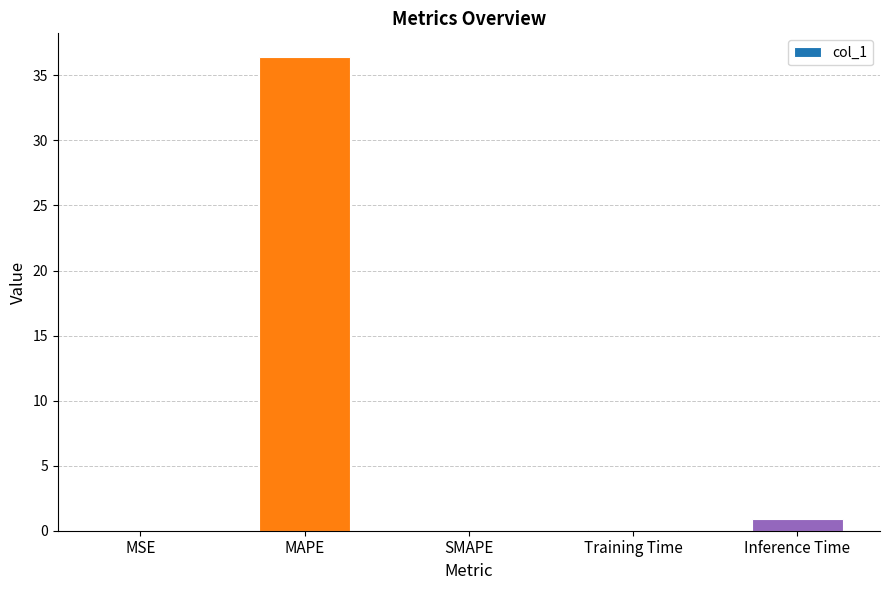

How many distinct data groups are displayed?

1